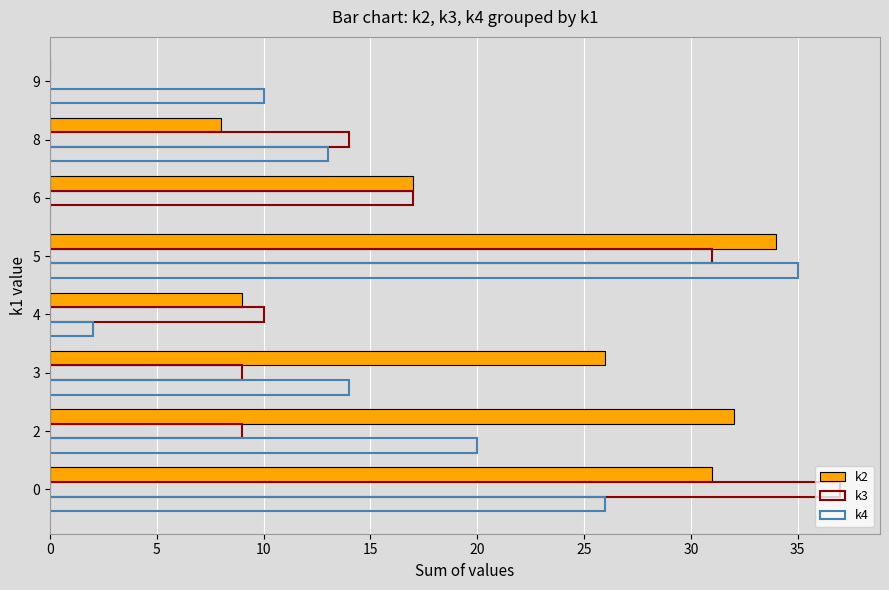

Rank the series by their maximum value, from lowest to highest.

k2, k4, k3